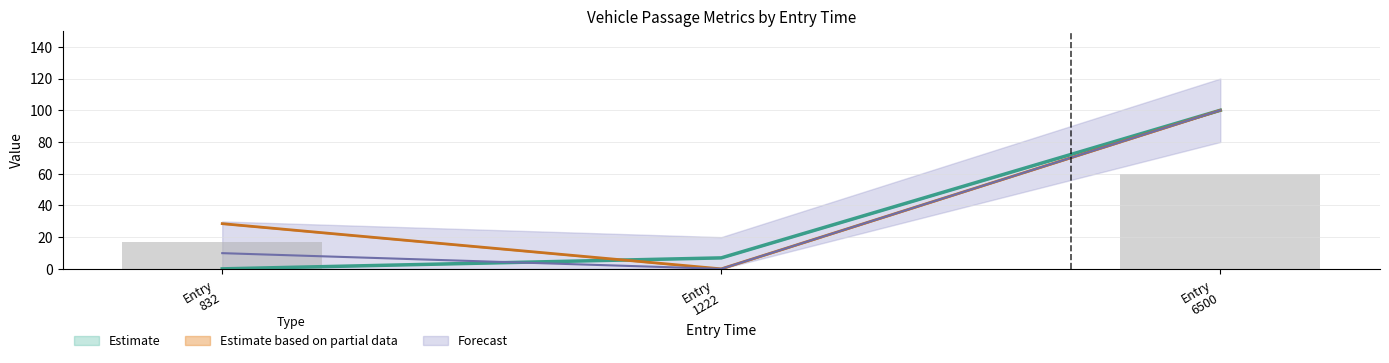

What is the sum of all mid values?

106.9